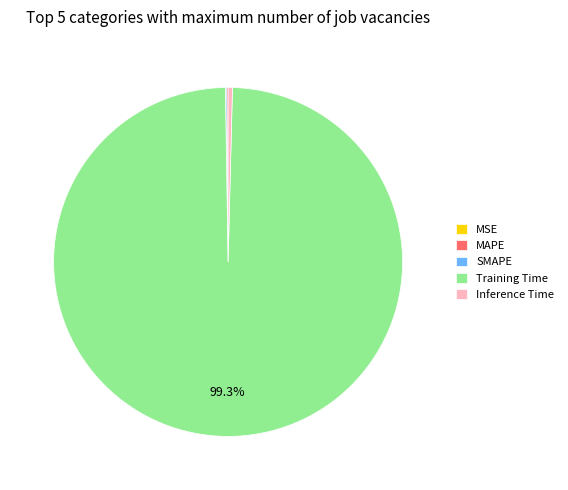

Is there any slice that represents more than half of the pie?

Yes